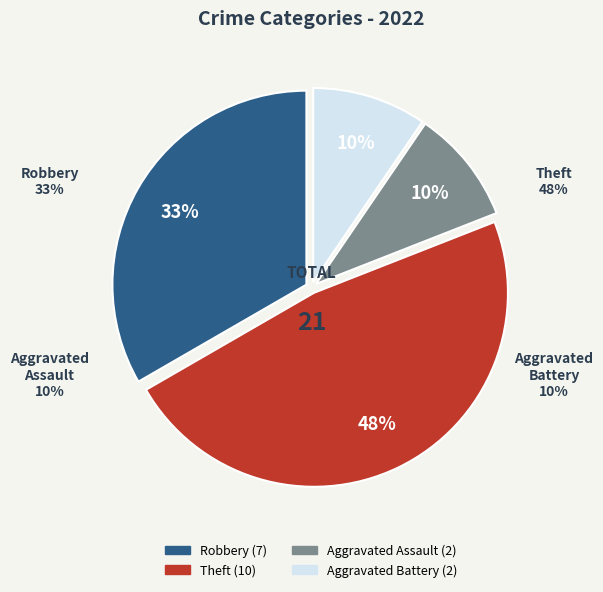

How many slices are in this pie chart?

4